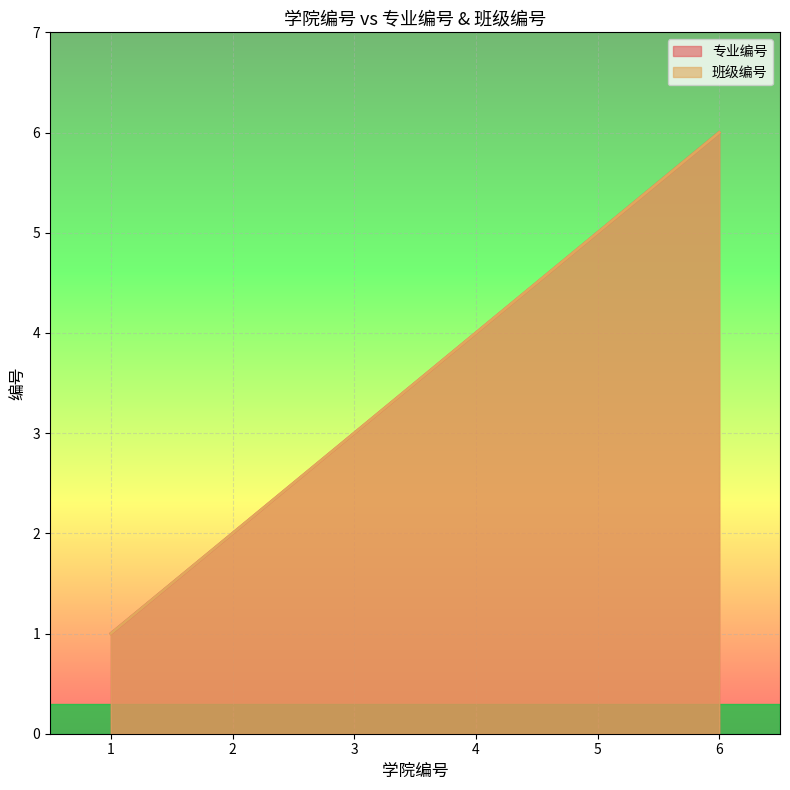

What is the difference between the 专业编号 values at 3 and 6?

3